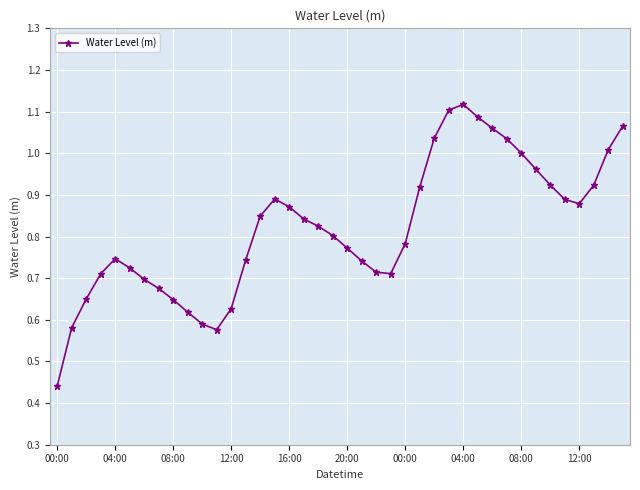

True or false: there are more than 2 points higher than both neighbors.

True